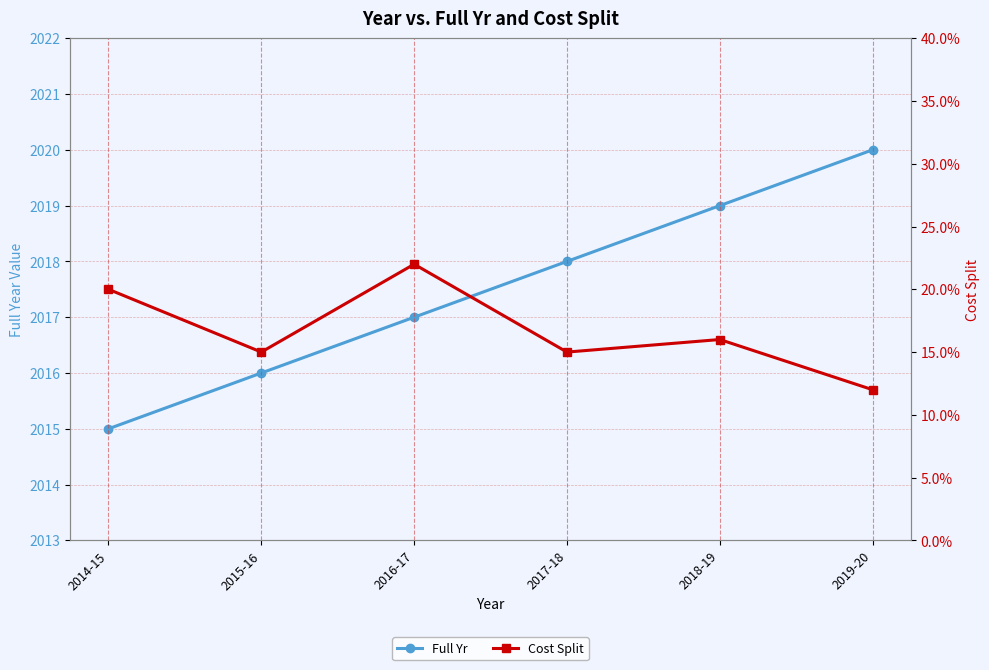

Reading left to right, extract all data points from this chart.

Full Yr: 2015.0	2016.0	2017.0	2018.0	2019.0	2020.0
Cost Split: 0.2	0.1	0.2	0.1	0.2	0.1